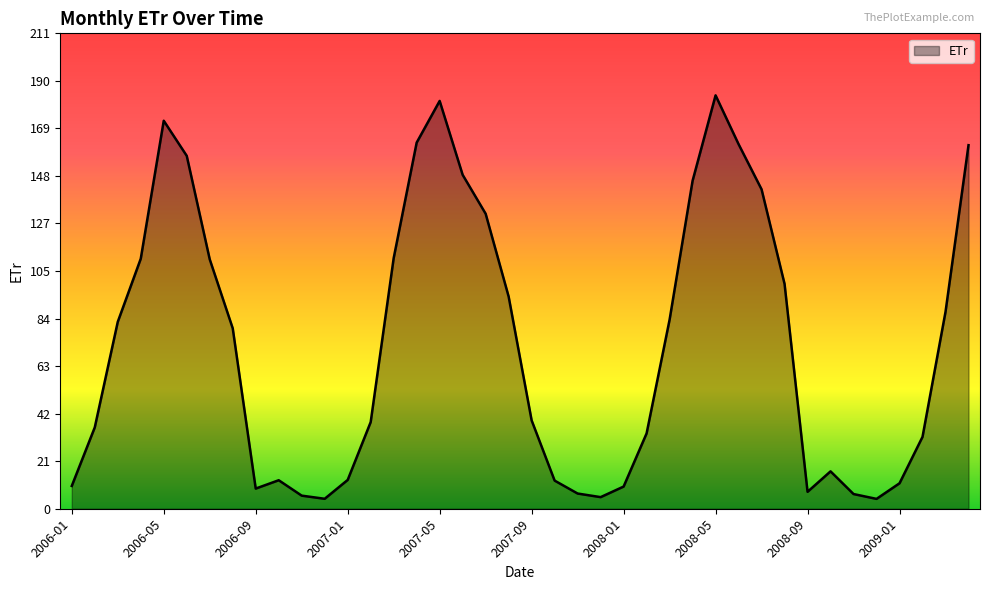

What is the minimum value shown in the chart?

4.4